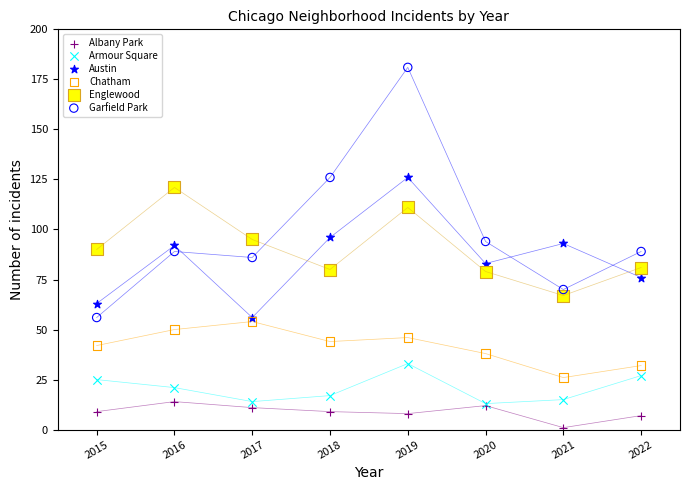

In the Garfield Park series, what Y value is closest to 118?

126